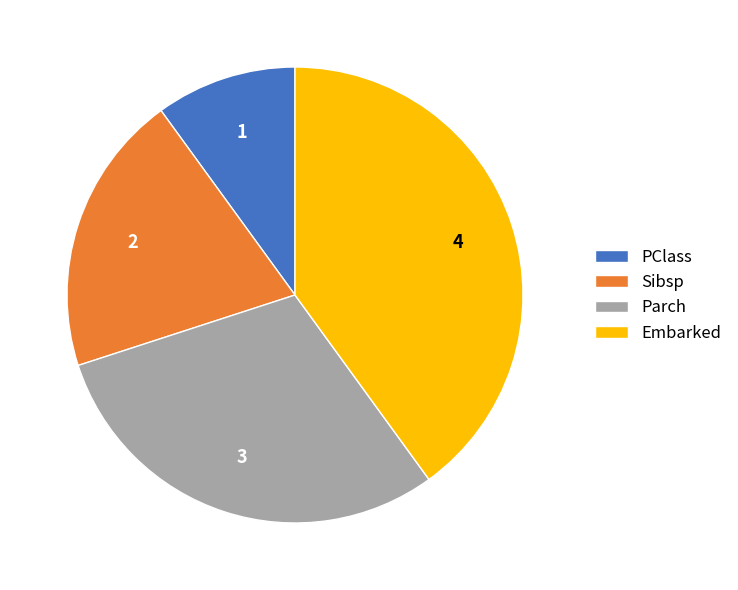

Is there any slice that represents more than half of the pie?

No